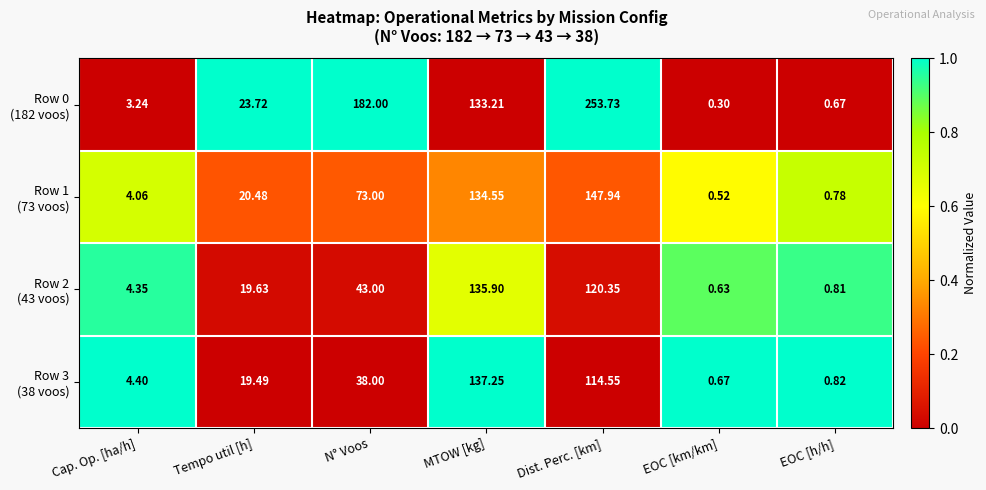

At which category is the sum across all series the highest?

Dist. Perc. [km]